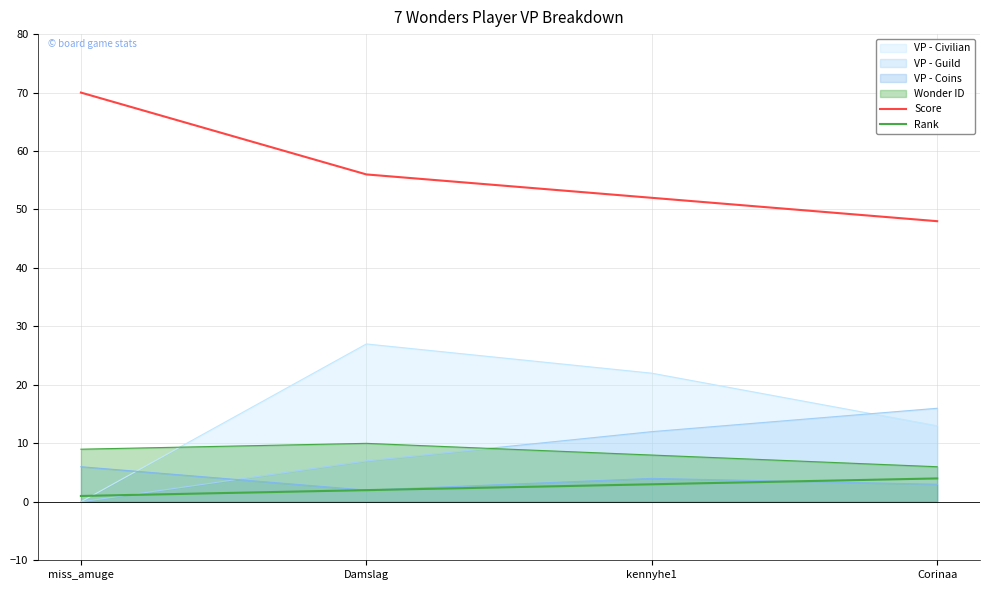

What is the smallest value displayed?

1